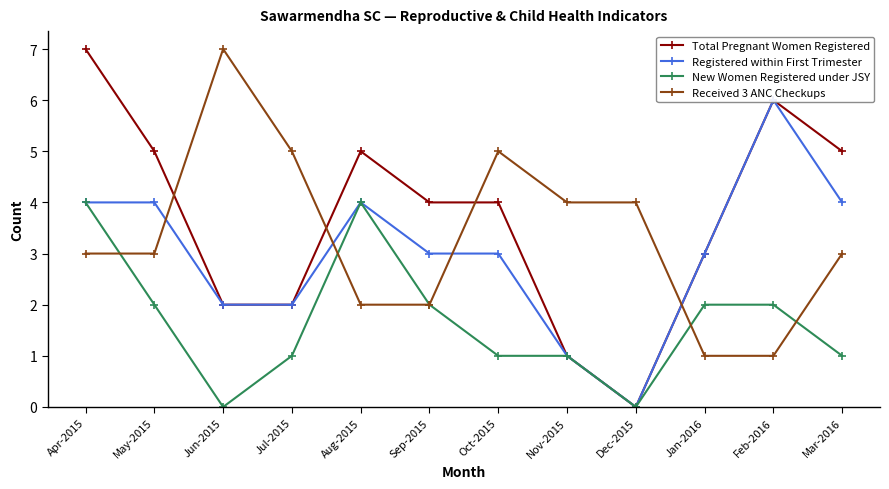

Which series has the largest range (max minus min)?

Total Pregnant Women Registered